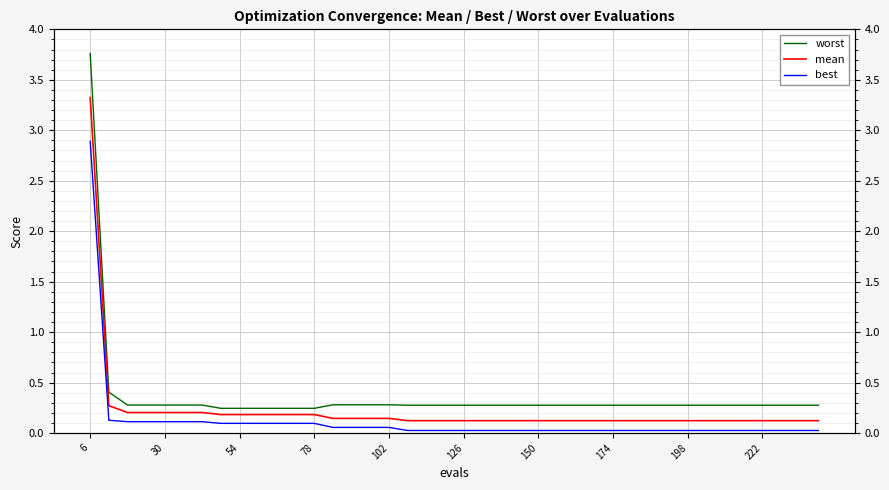

Rank the series by their maximum value, from lowest to highest.

best, mean, worst